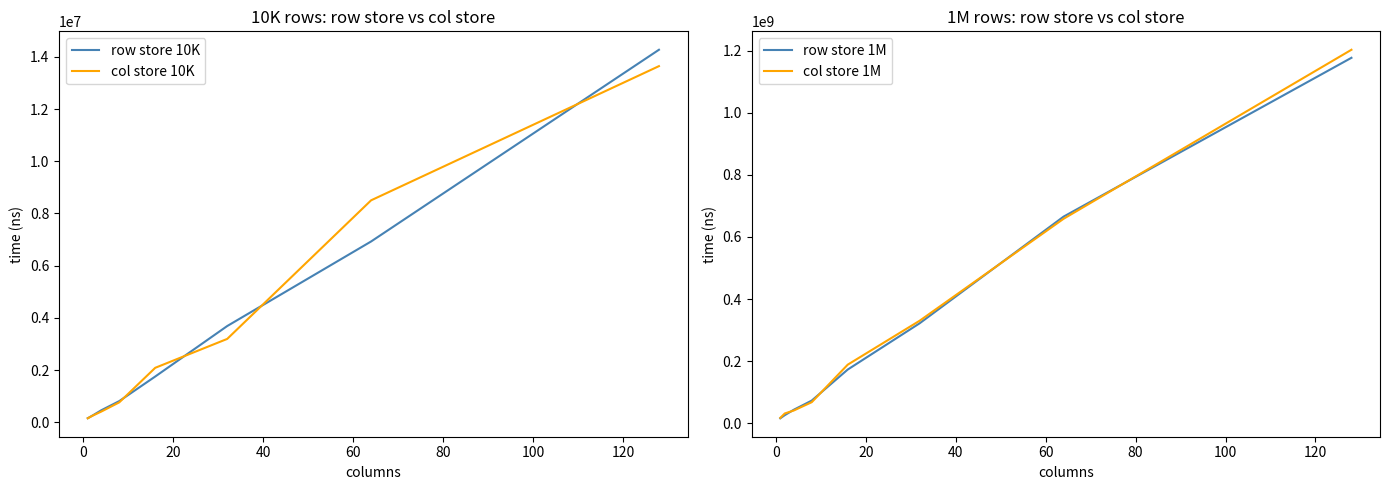

True or false: col store 1M has more than 1 interior local peaks.

False